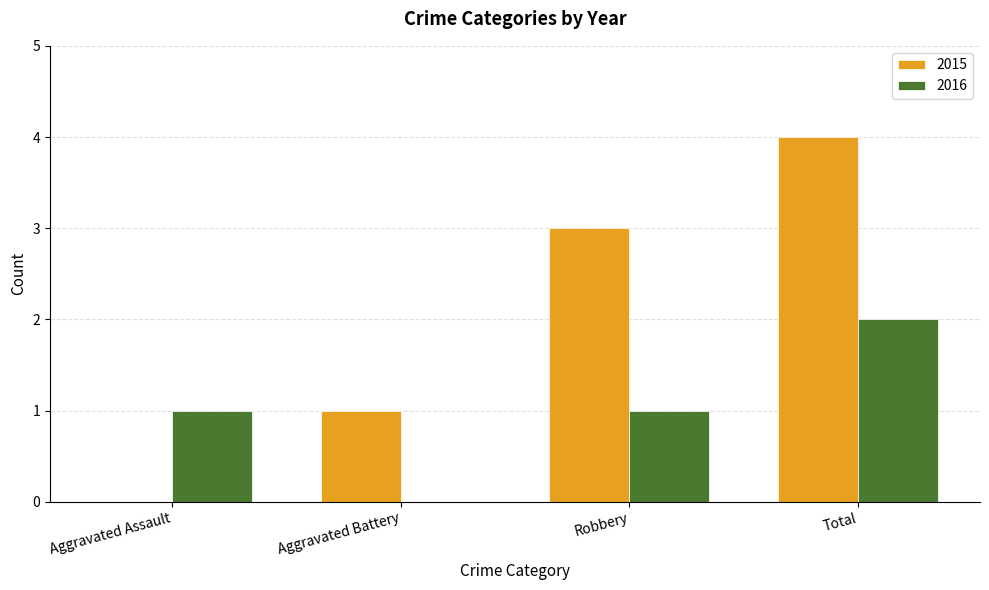

At which label does 2015 reach its peak?

Total